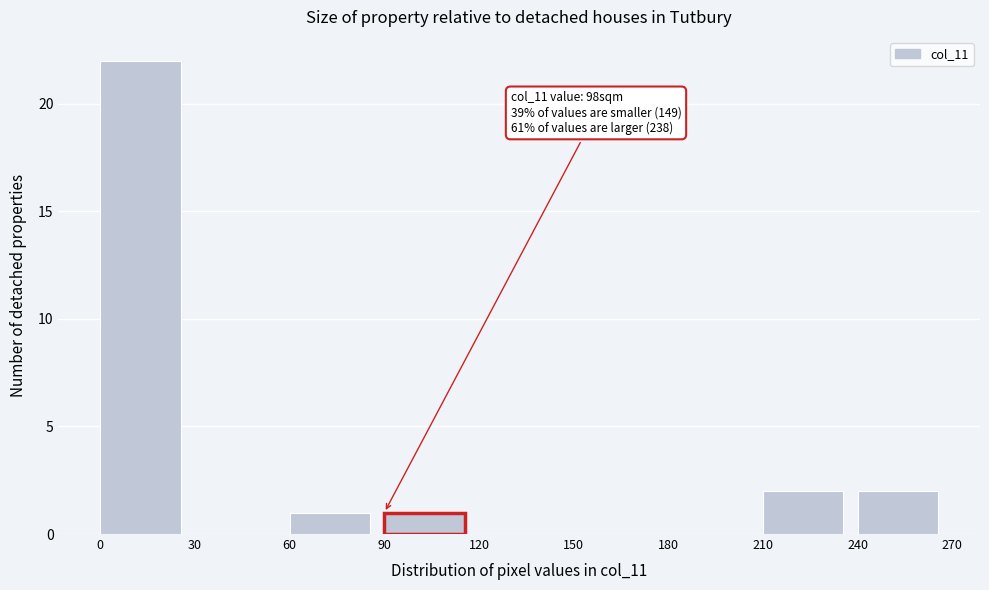

Which range on the x-axis has the tallest bar?

0 to 30